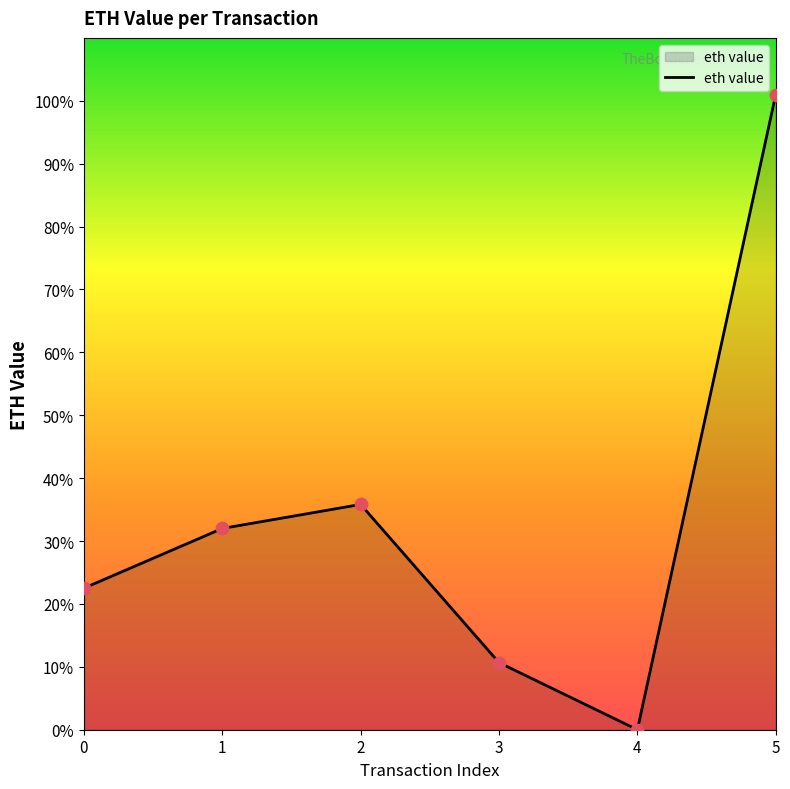

What is the change in value from 4 to 5?

+101.0